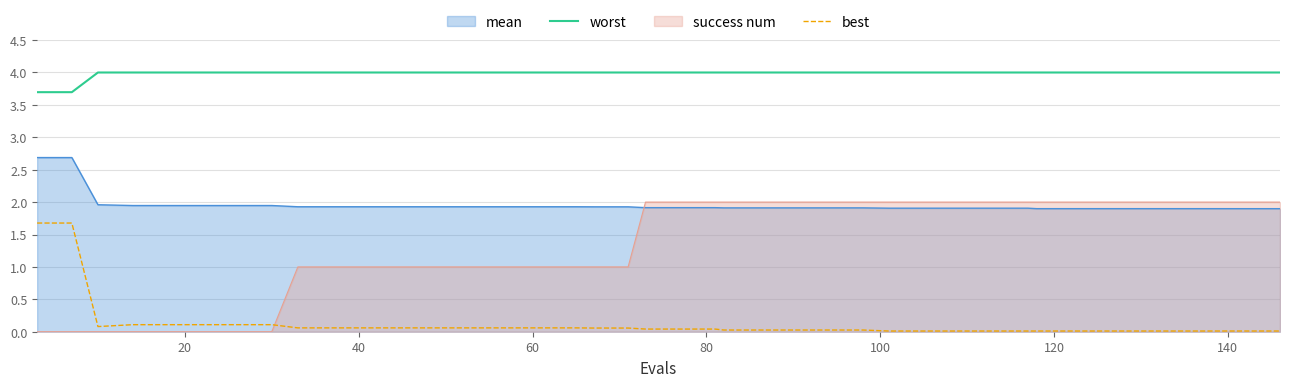

What is the difference between the maximum and minimum values in the worst series?

0.3